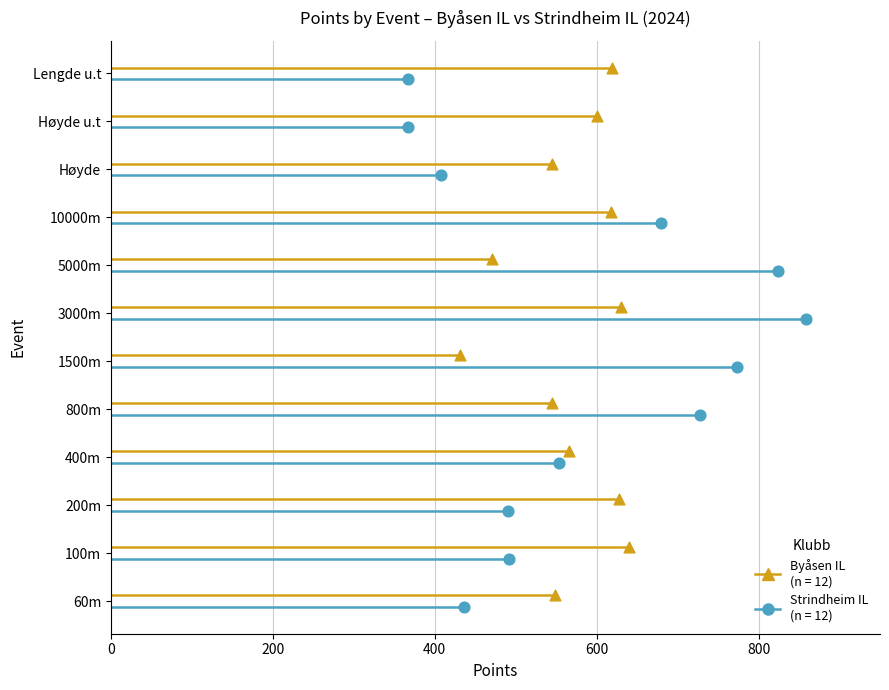

Is the value of Byåsen IL at 0 greater than the value of Strindheim IL at 600?

No